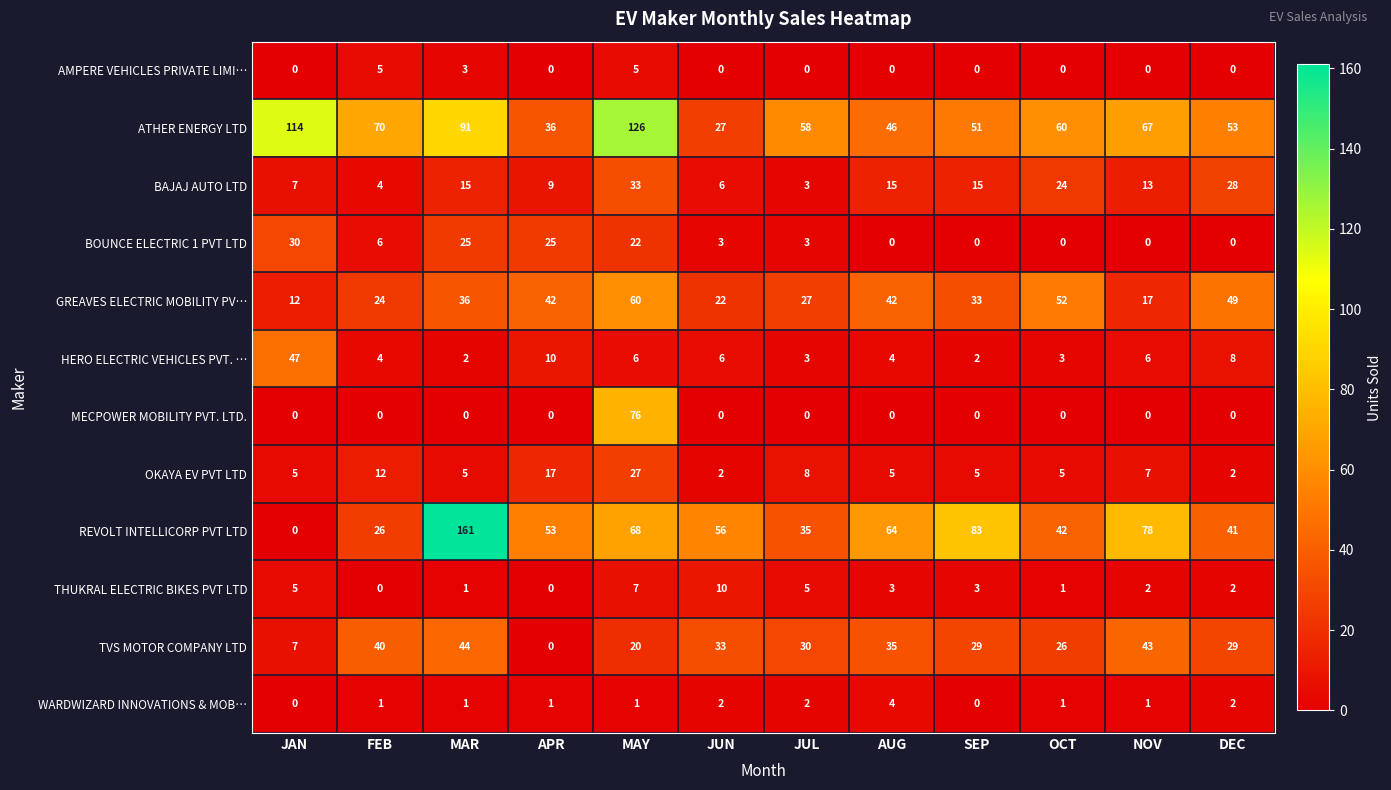

What is the maximum value shown in the chart?

161